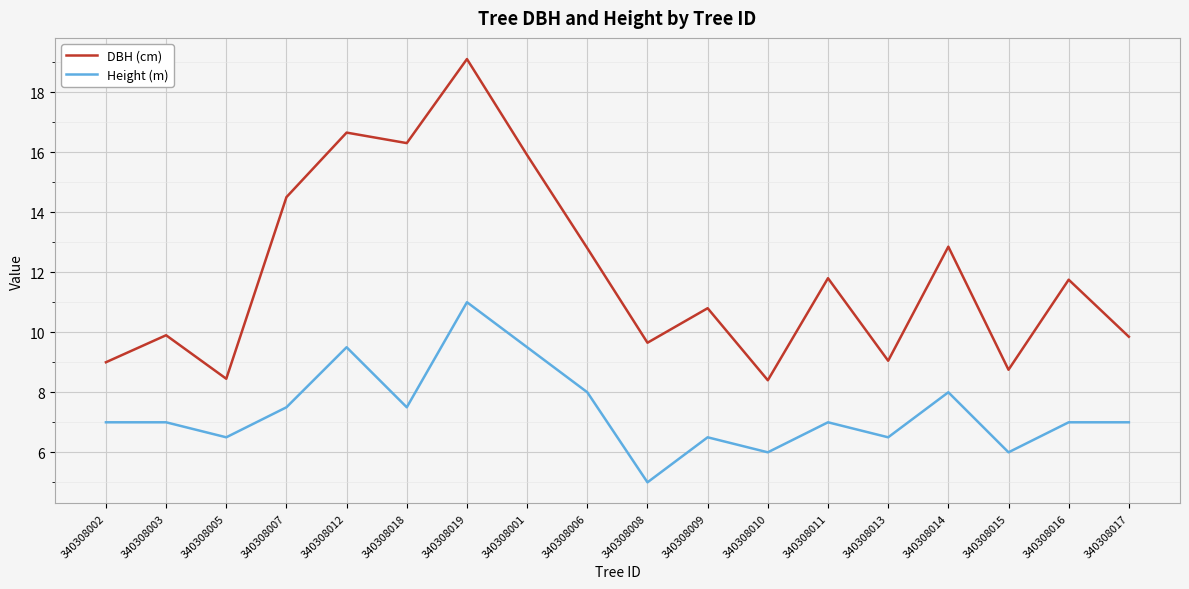

True or false: Height (m) and DBH (cm) intersect in this chart.

False